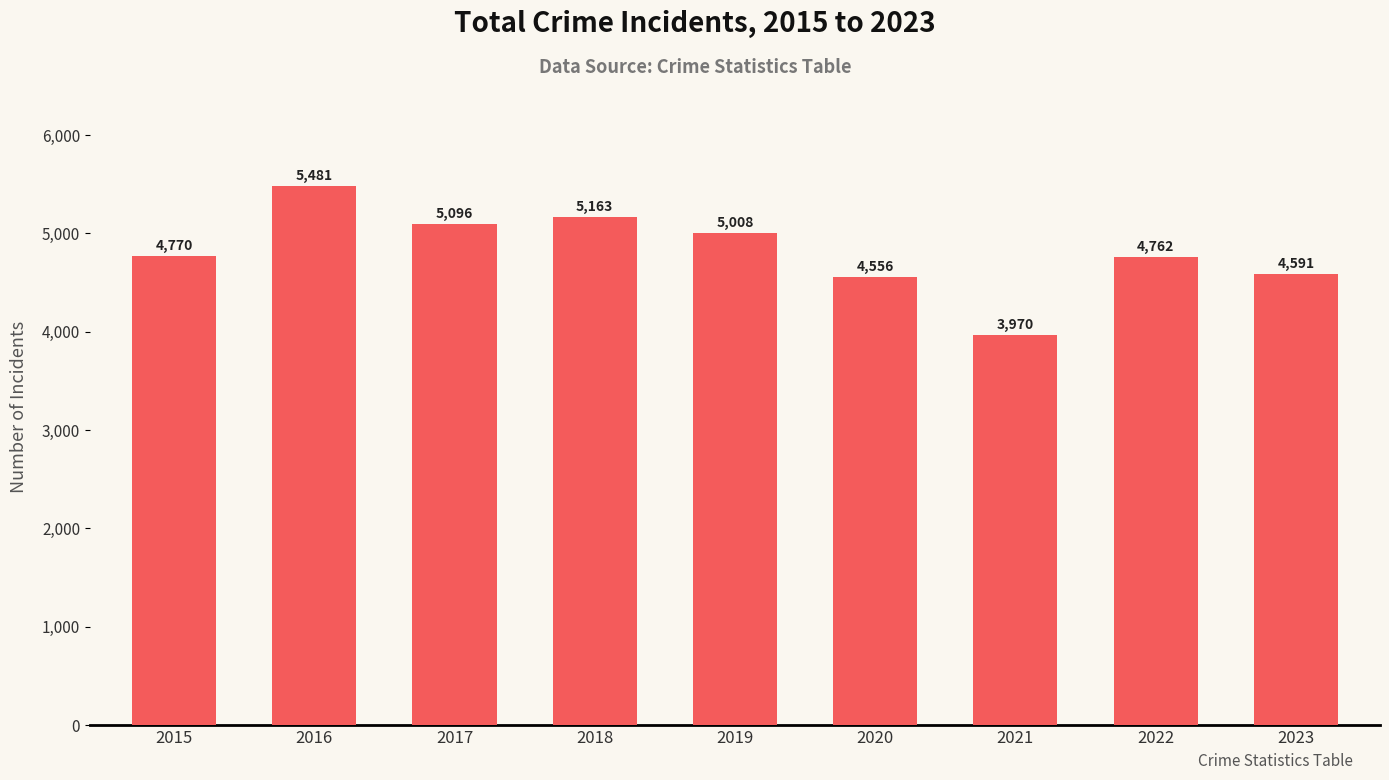

Which has a higher value, 2015 or 2017?

2017